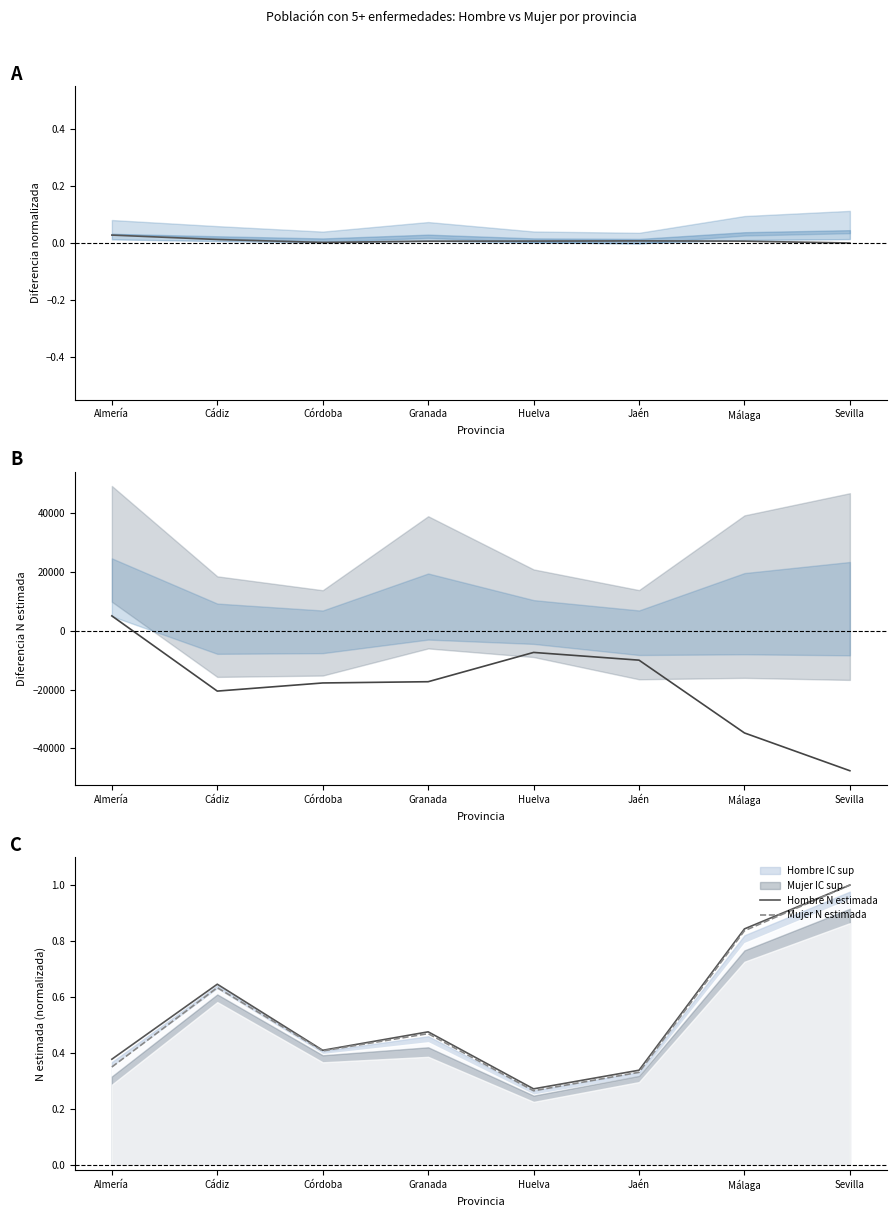

How many series are shown in this chart?

4